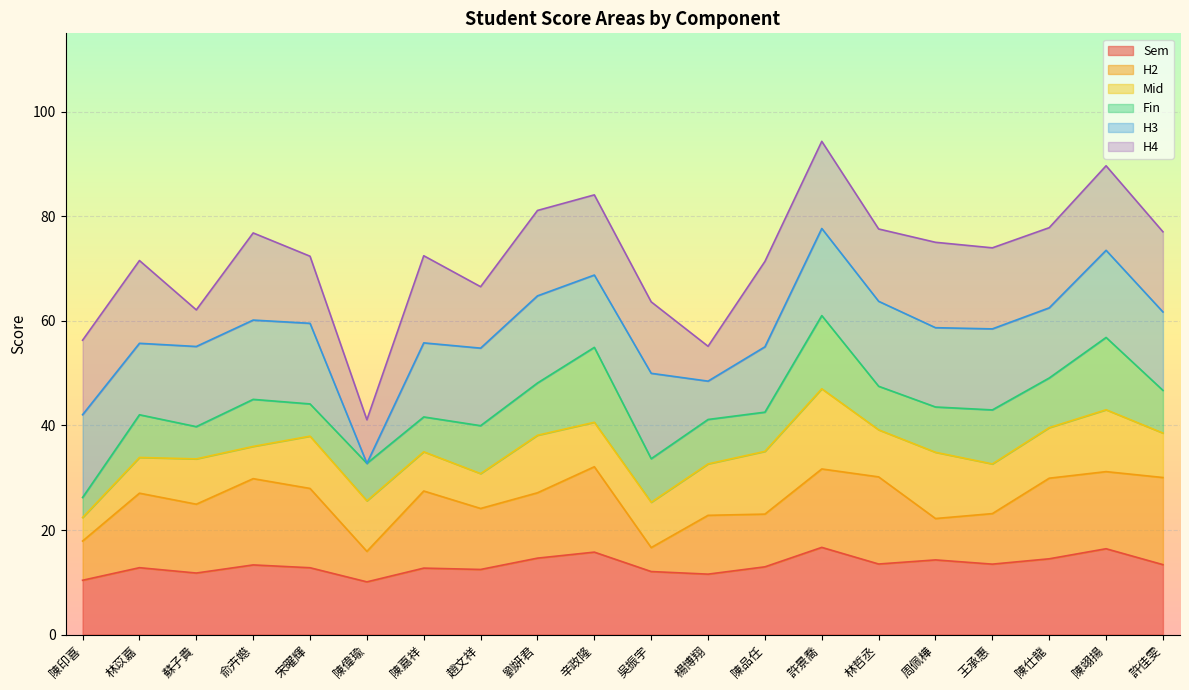

Is it true that Fin equals 47.7 at 陳翊揚?

False